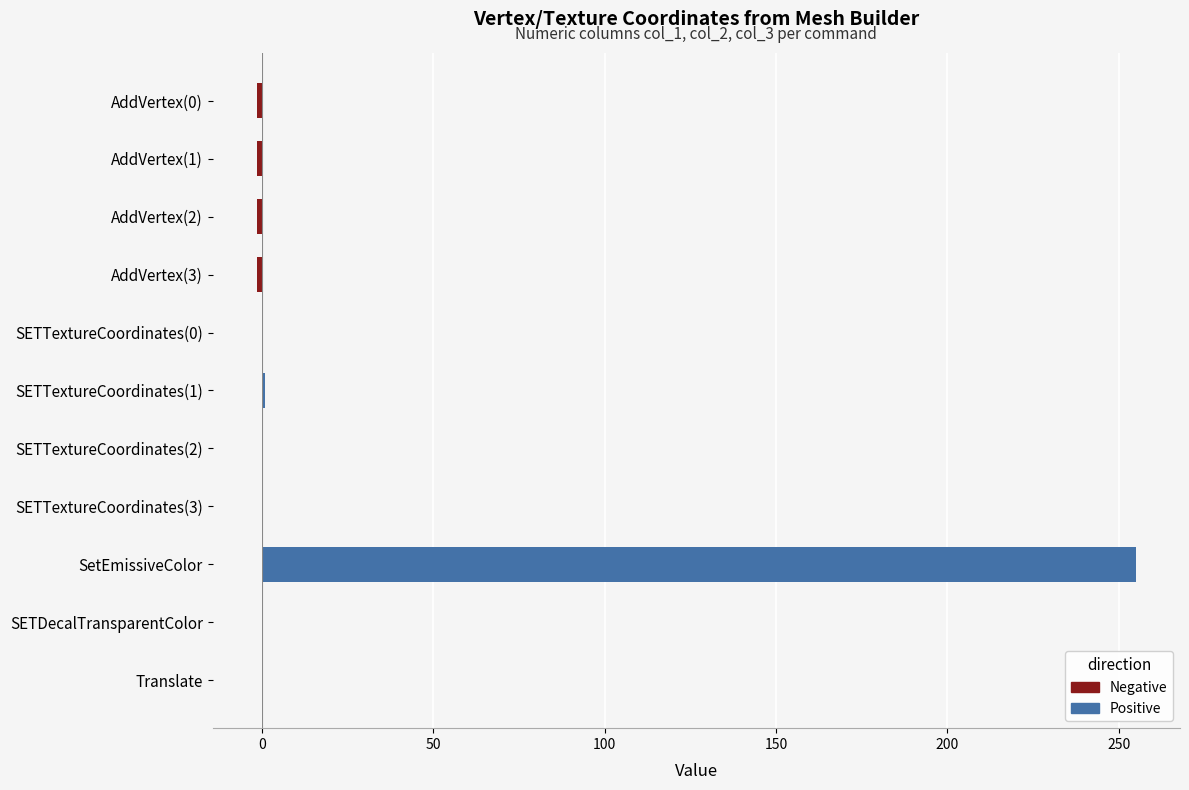

At which category is the sum across all series the highest?

SetEmissiveColor